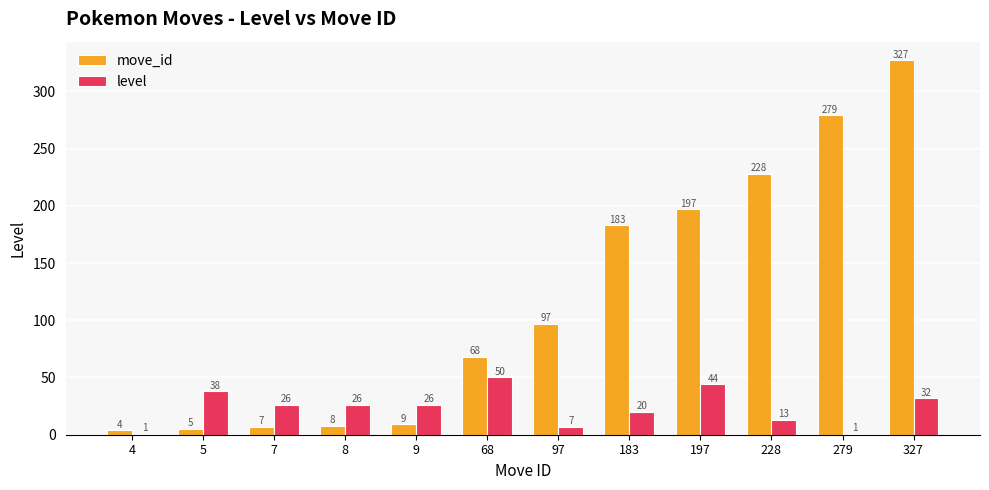

What is the sum of all level values?

284